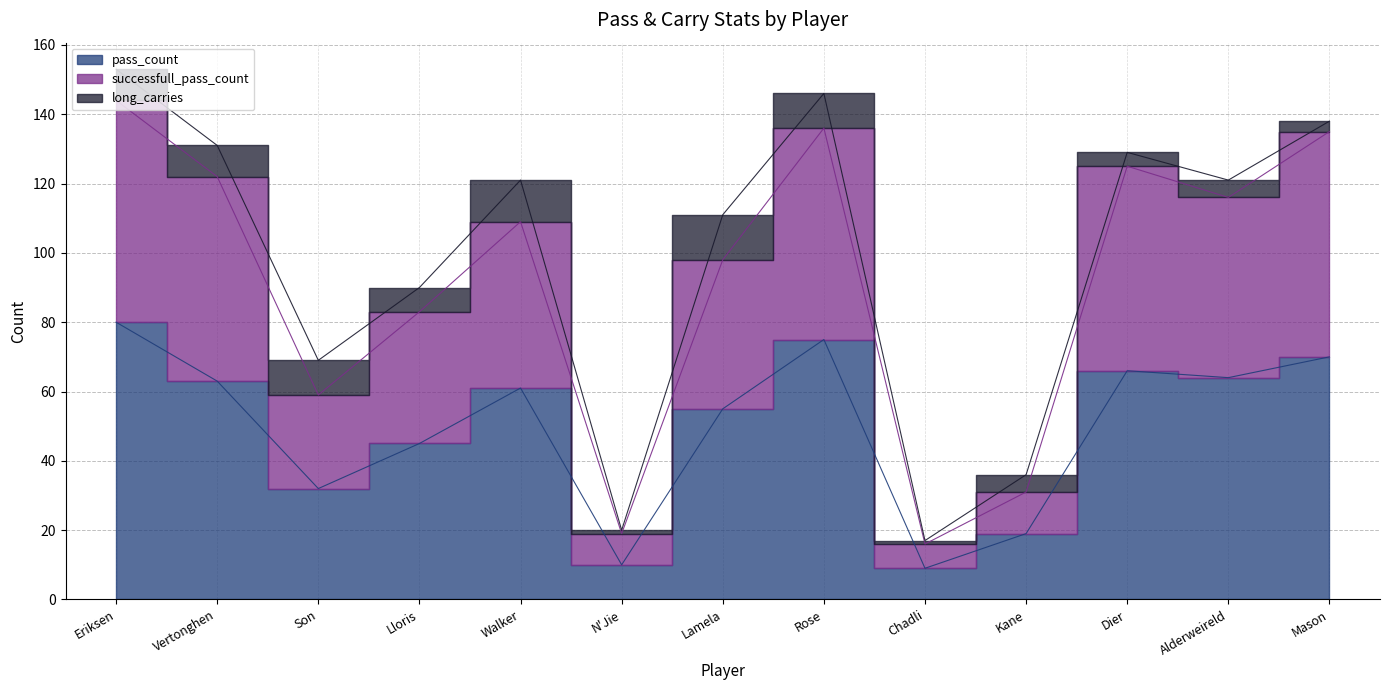

True or false: pass_count has a value of 64 at Alderweireld.

True